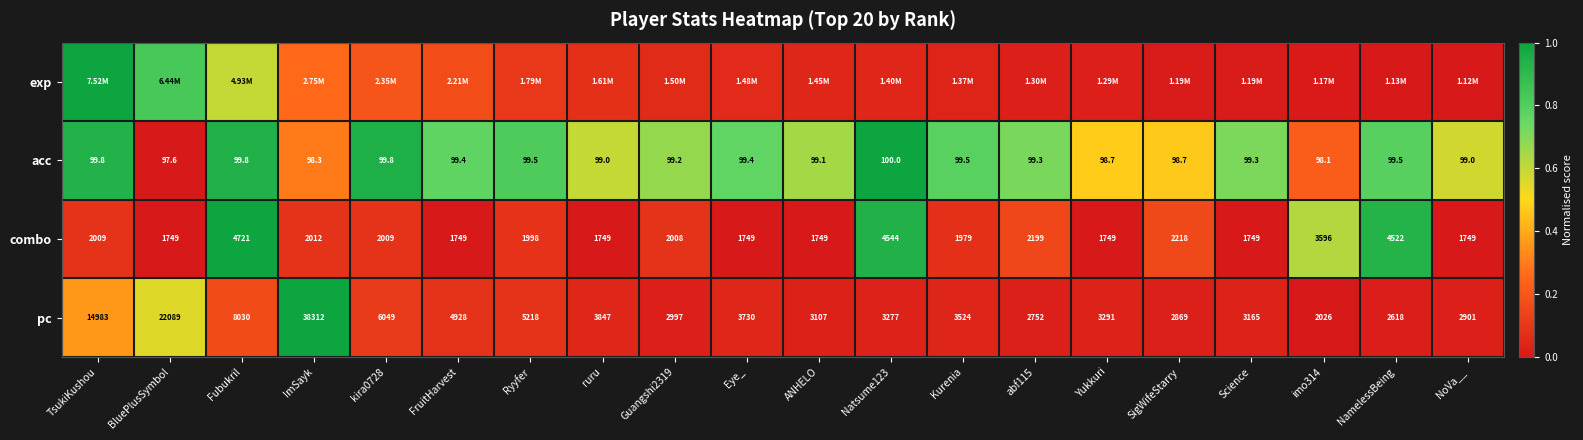

At which label does acc reach its minimum?

BluePlusSymbol